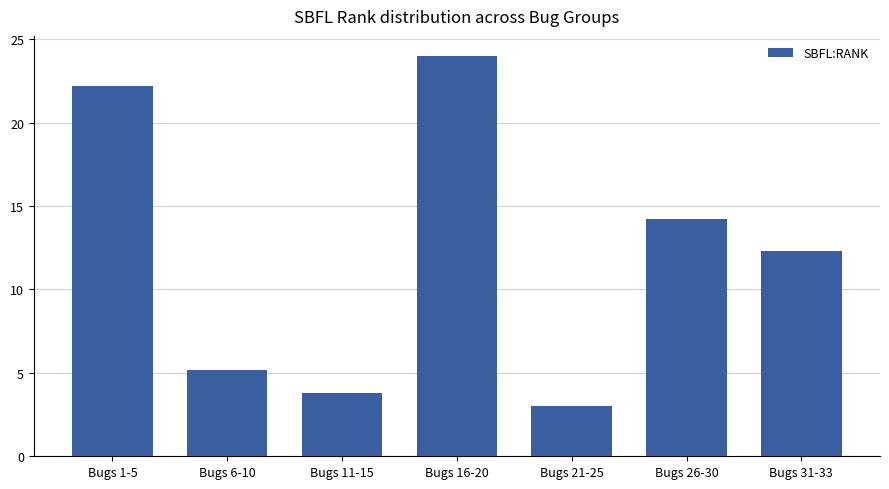

List the labels in order of value, largest first.

Bugs 16-20, Bugs 1-5, Bugs 26-30, Bugs 31-33, Bugs 6-10, Bugs 11-15, Bugs 21-25